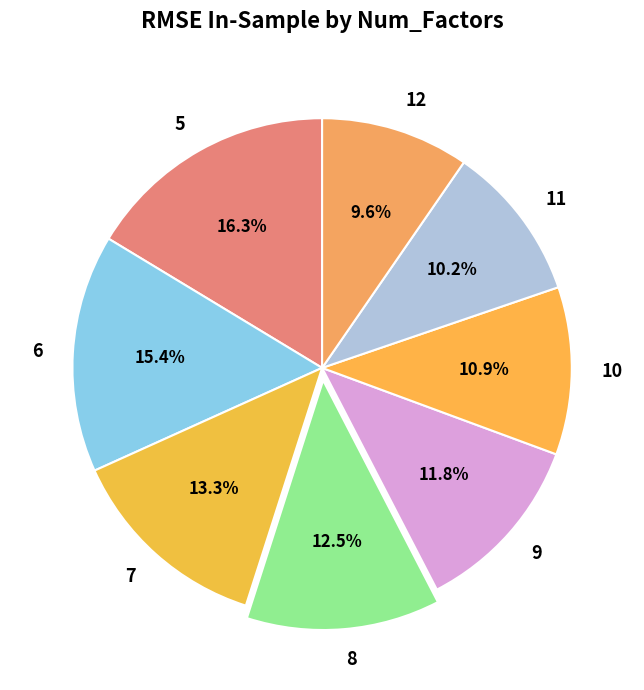

The 12 slice represents 10% of the pie. True or false?

True